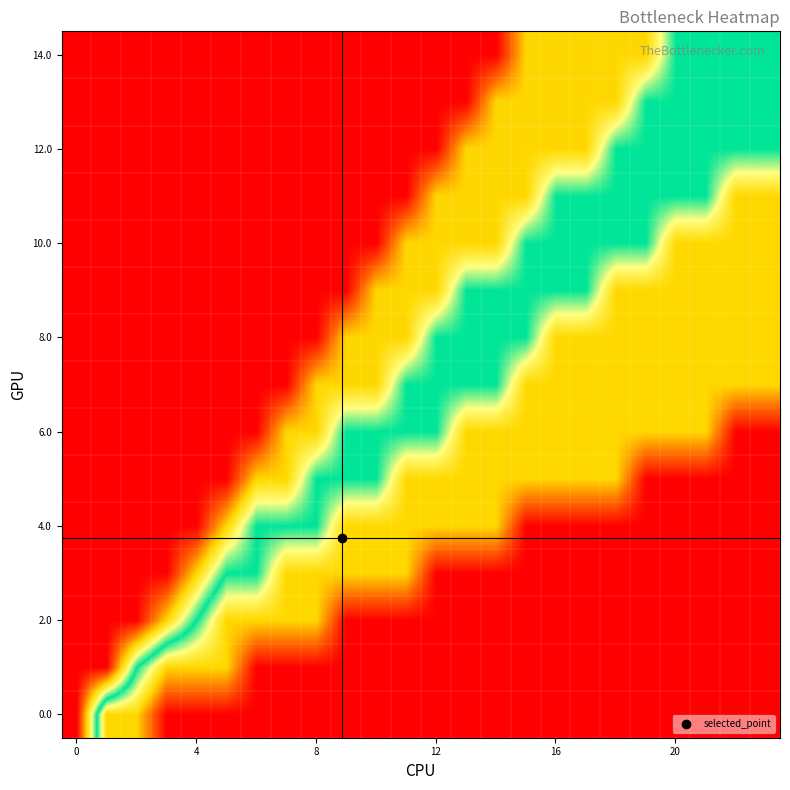

At how many categories does at least one series exceed 0?

20